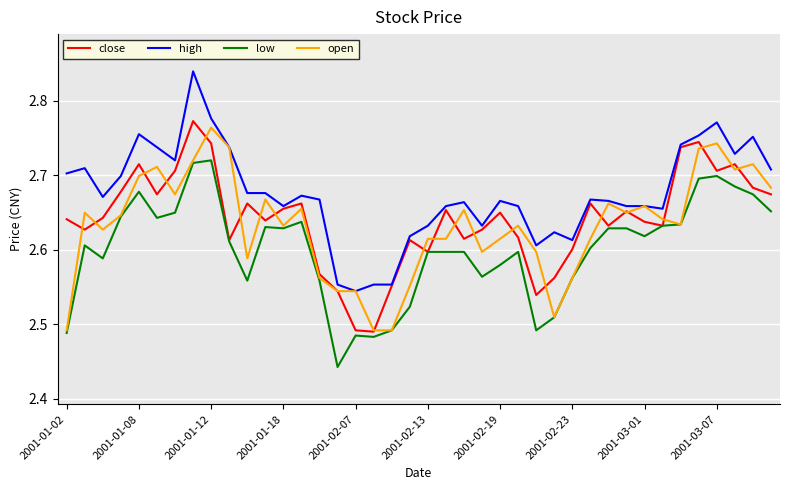

True or false: low and high cross at least once.

False